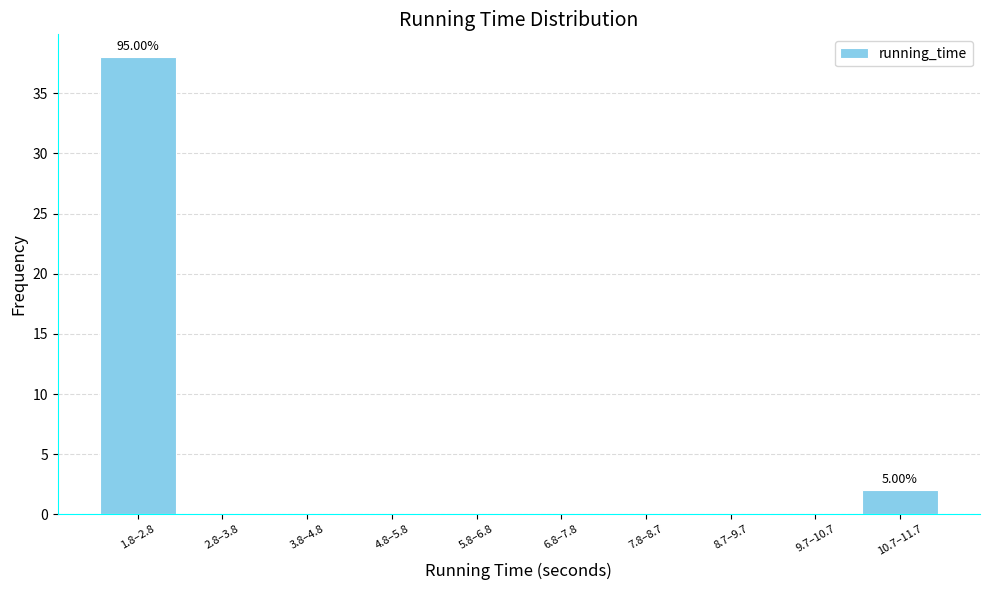

Between 10.7–11.7 and 7.8–8.7, which is larger?

10.7–11.7